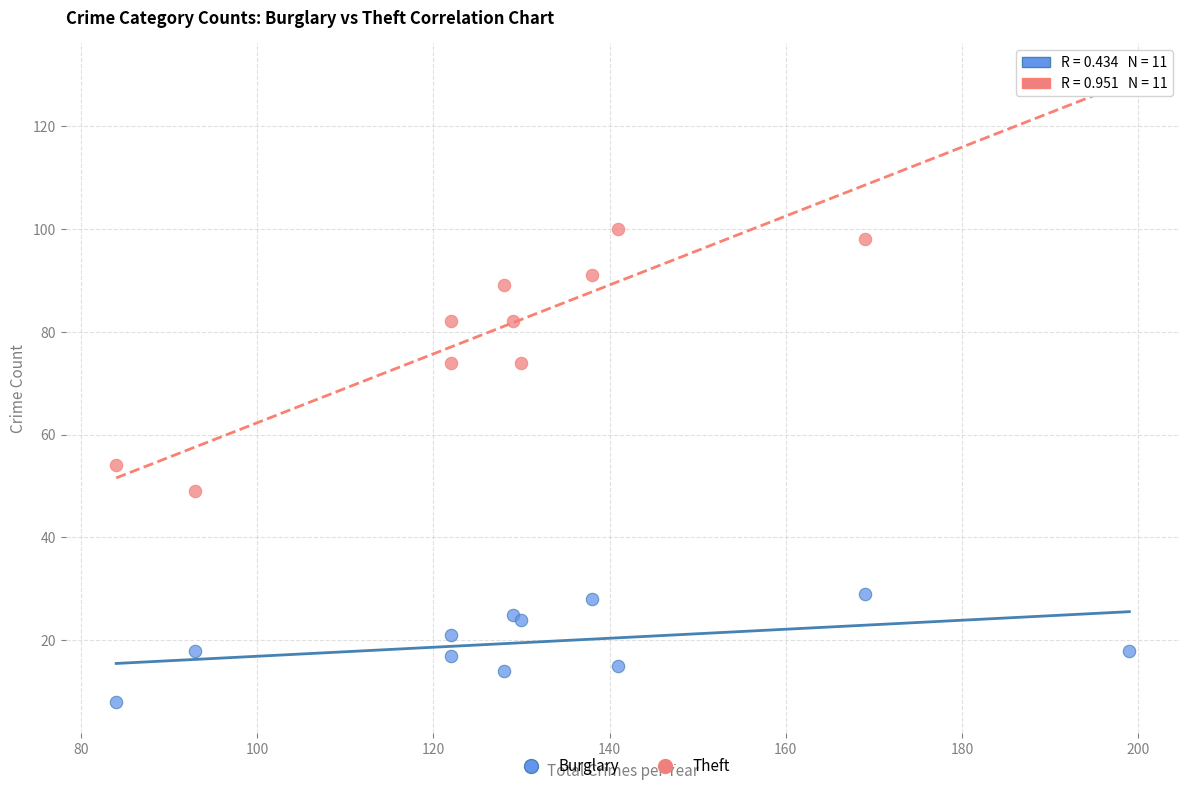

Which series contains the highest Y value?

Theft